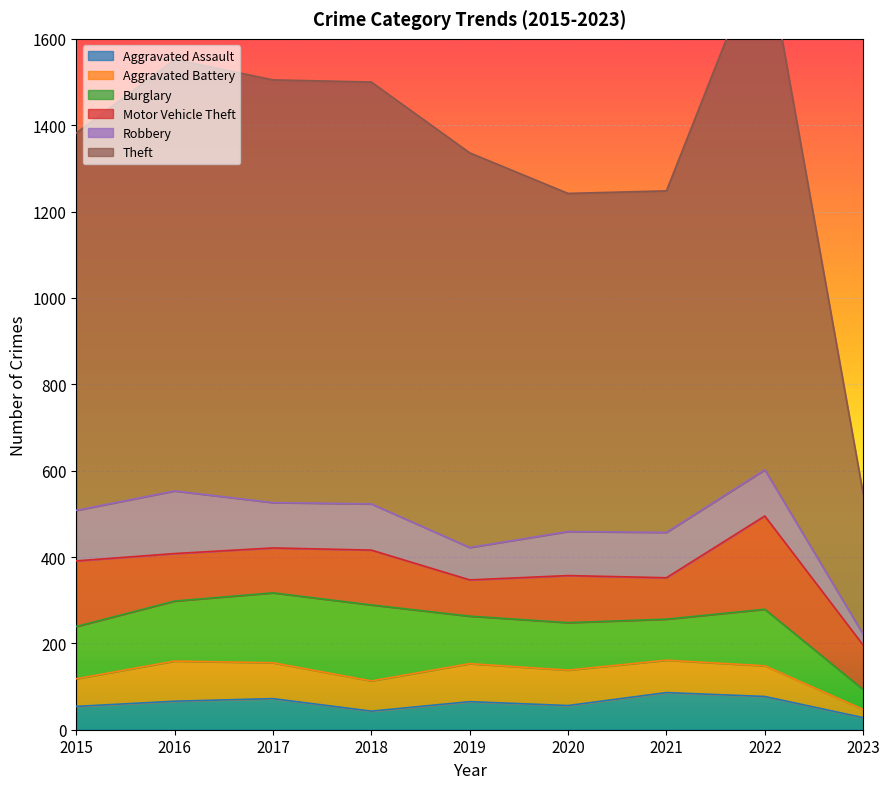

True or false: Aggravated Assault has a value of 72 at 2017.

True